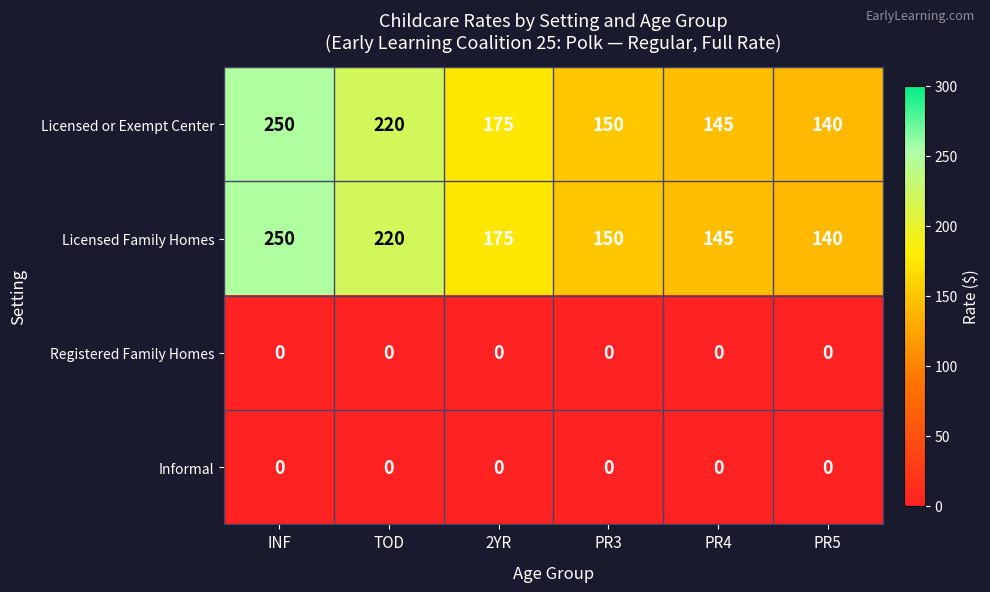

The Licensed or Exempt Center series shows 250 at INF. True or false?

True